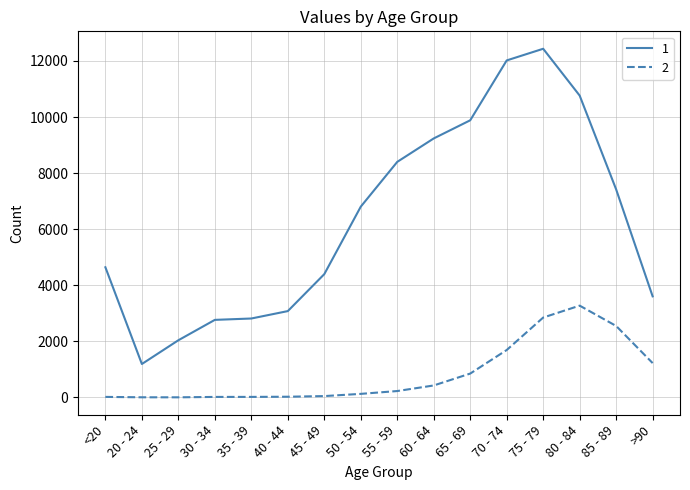

Which series has the largest total across all categories?

1